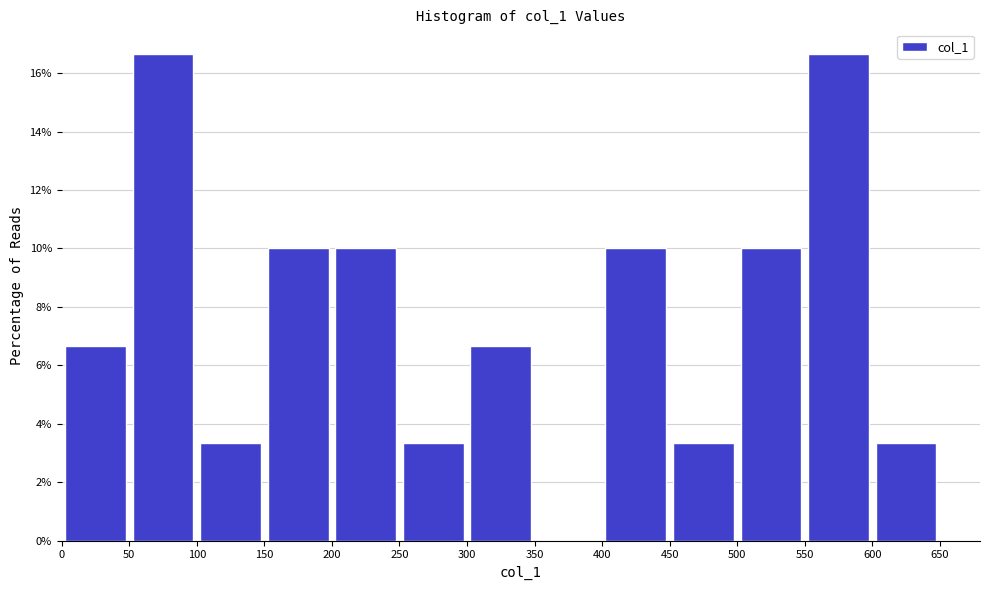

Reading left to right, list every bar in this chart as the range it spans on the x-axis followed by its height. The values are not printed on the chart, so give them approximately, as read against the axis.

0 to 50: 6.6
50 to 100: 16.6
100 to 150: 3.4
150 to 200: 10.0
200 to 250: 10.0
250 to 300: 3.4
300 to 350: 6.6
350 to 400: 0
400 to 450: 10.0
450 to 500: 3.4
500 to 550: 10.0
550 to 600: 16.6
600 to 650: 3.4